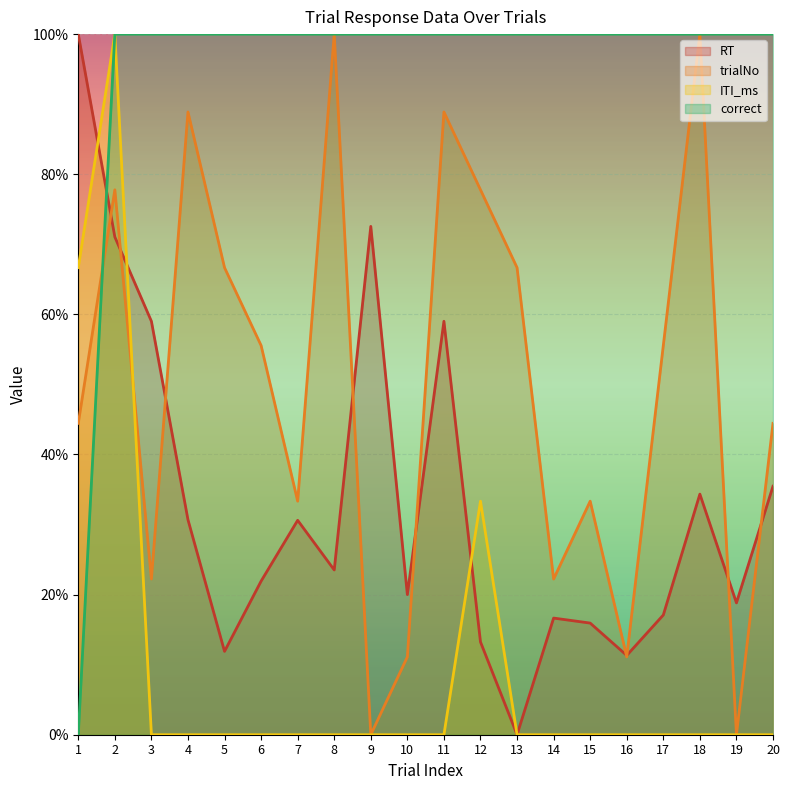

At which category is the sum across all series the highest?

2